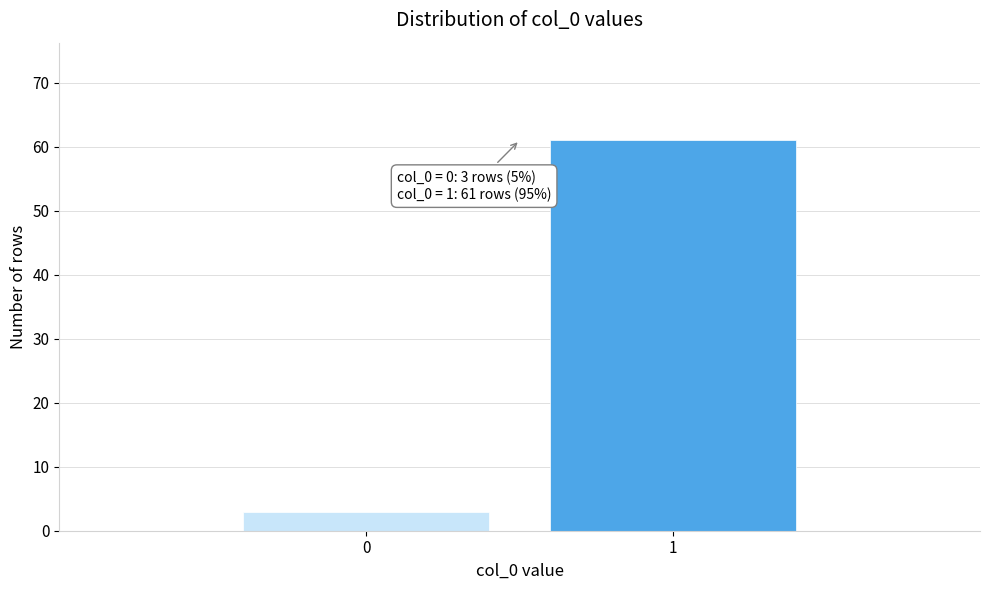

Reading left to right, extract all data points from this chart.

0=3	1=61